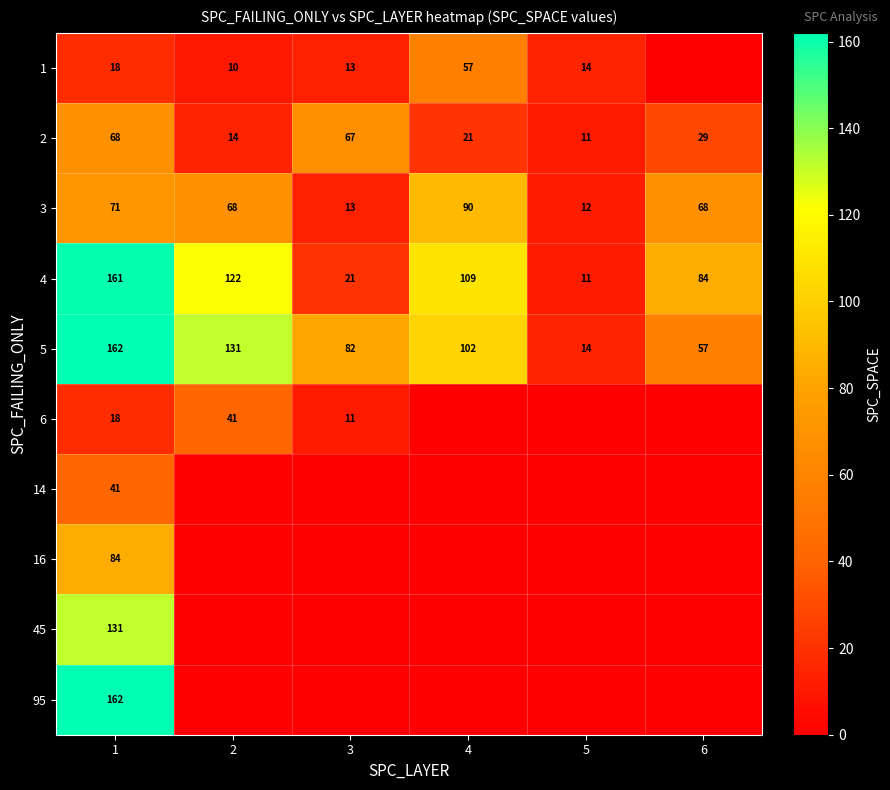

What is the difference between the highest and lowest values at 1?

144